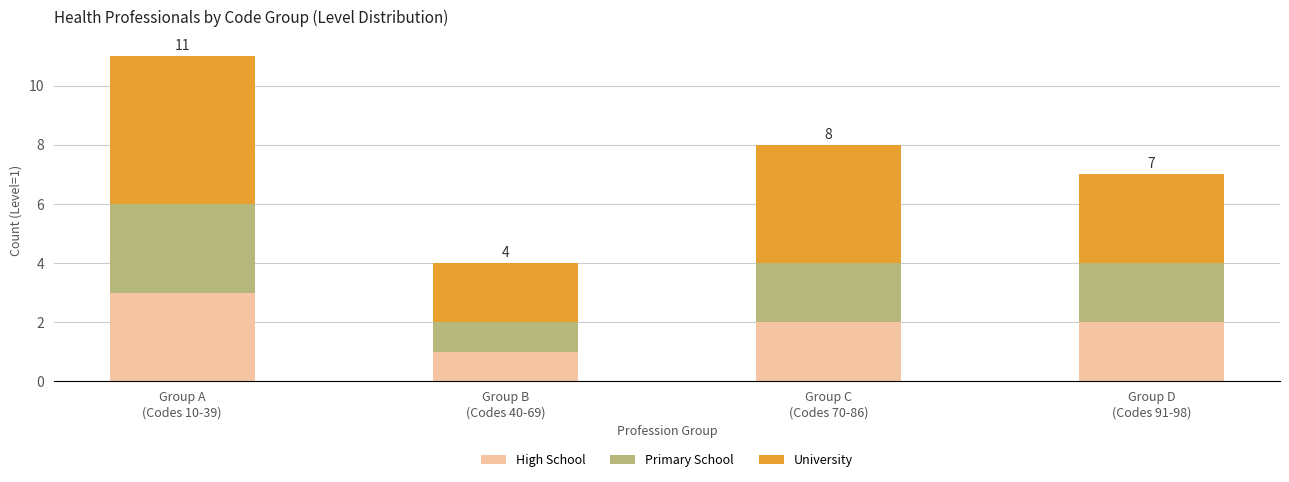

Which category has the lowest value in the High School series?

Group B
(Codes 40-69)